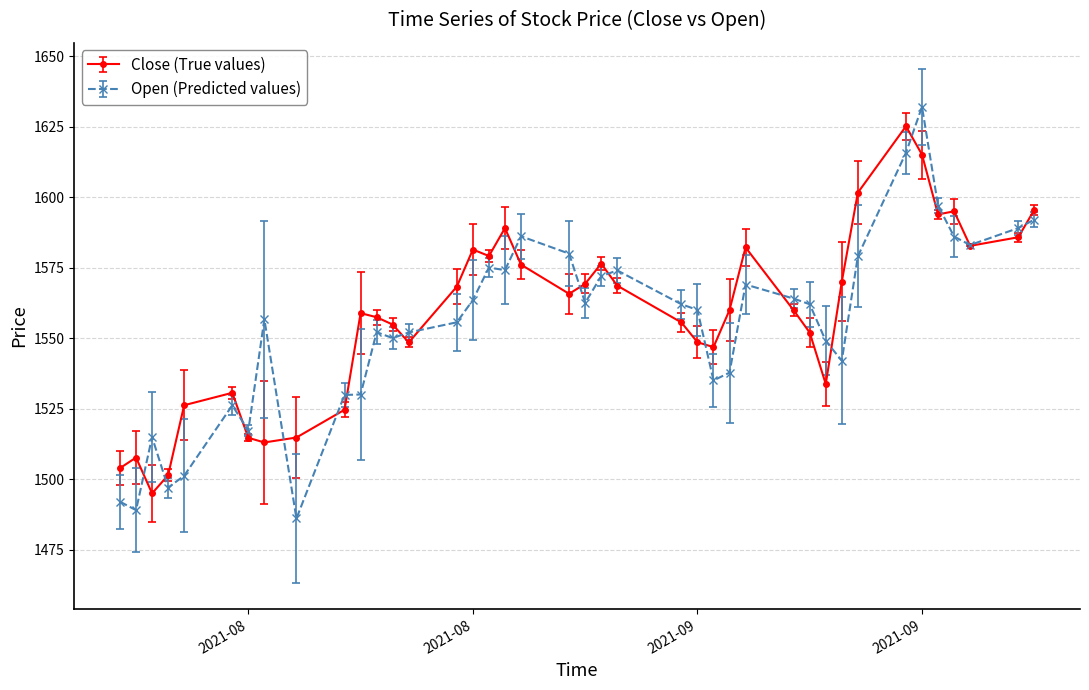

Which series has the widest spread of values?

Open (Predicted values)